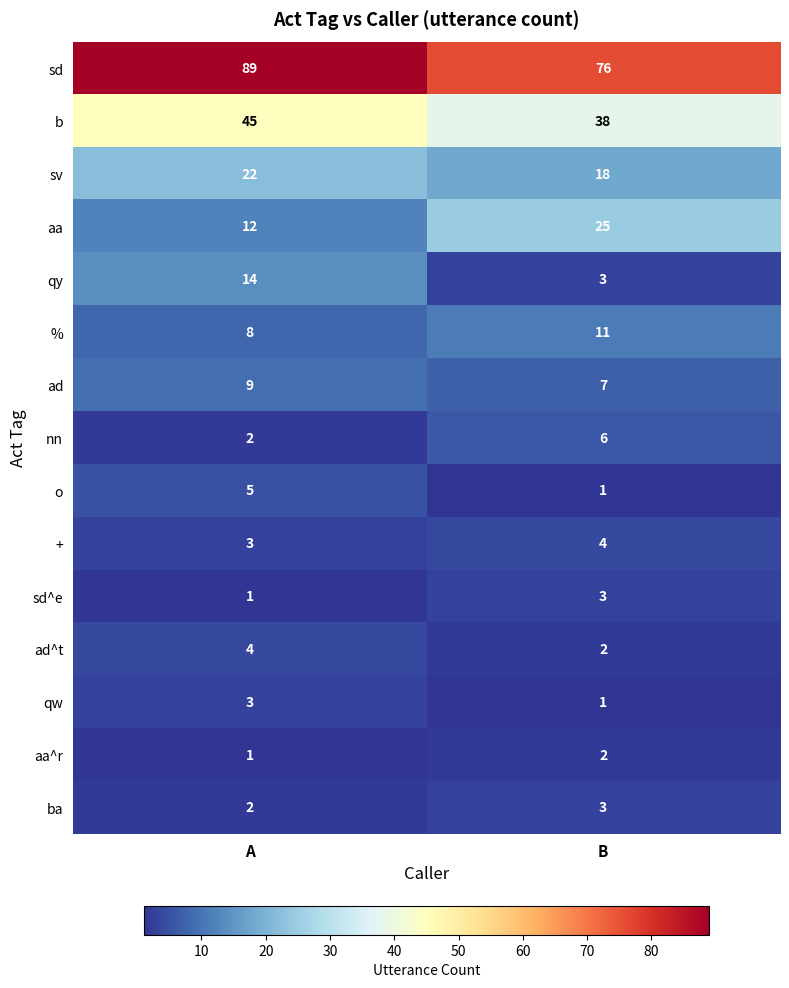

How many data points does each series have?

2